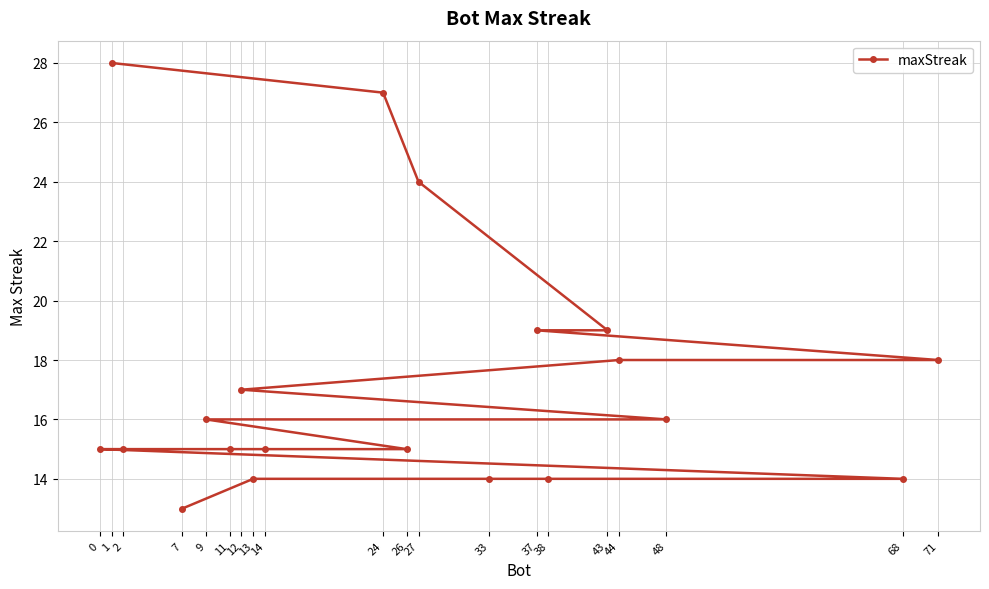

Is it true that the value at 44 is 6?

False